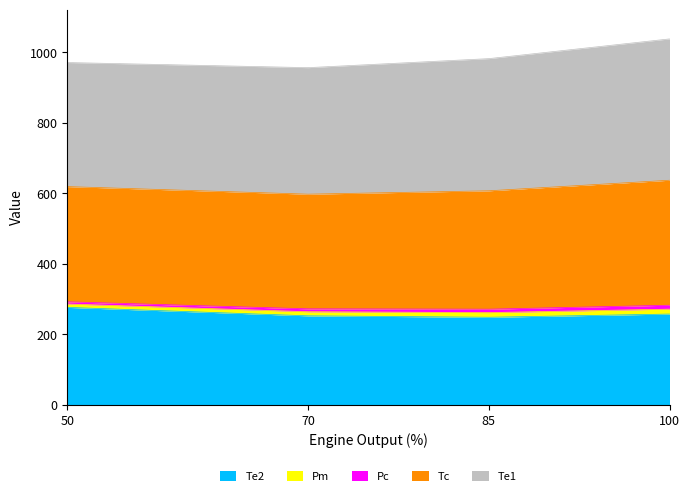

The Pc series shows 9.7 at 85. True or false?

True